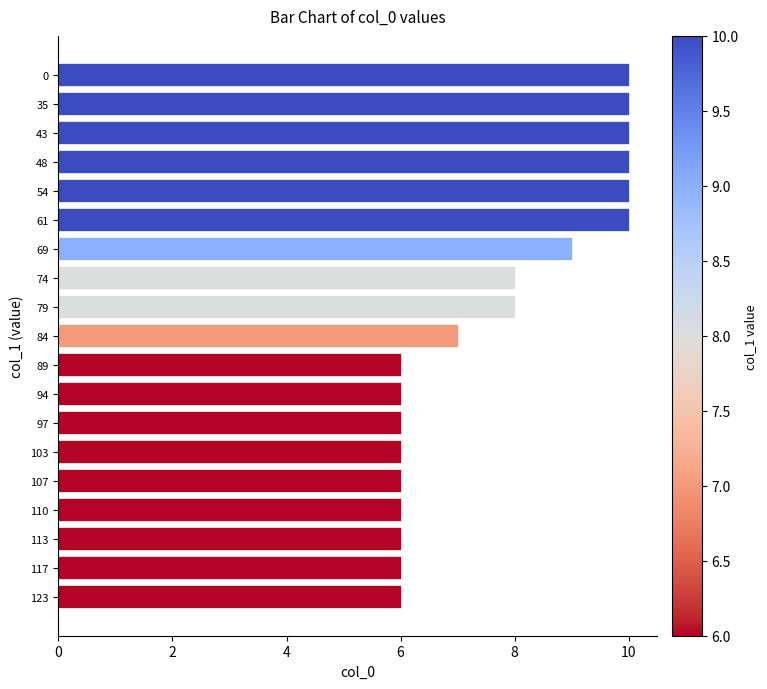

What is the average value?

8